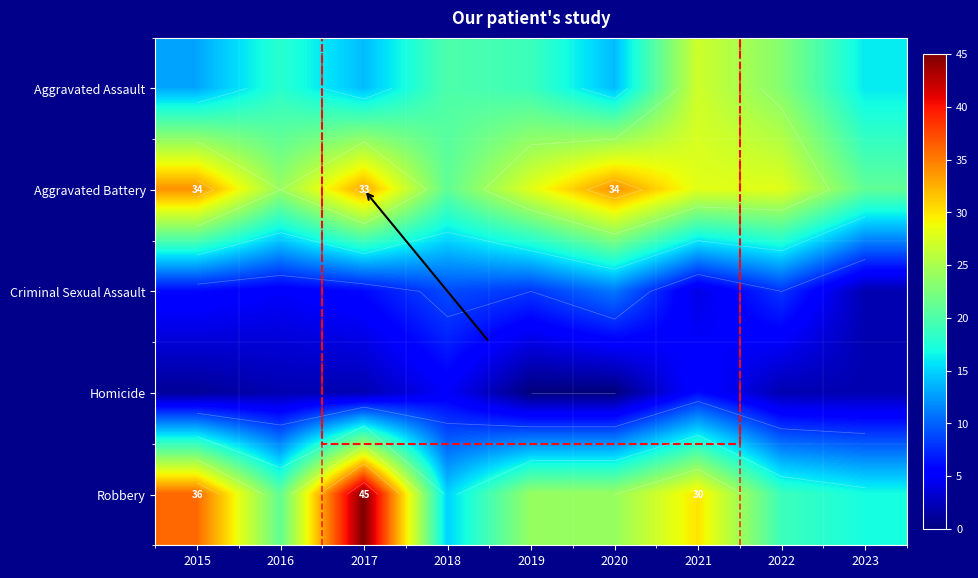

At which category is the sum across all series the highest?

2017